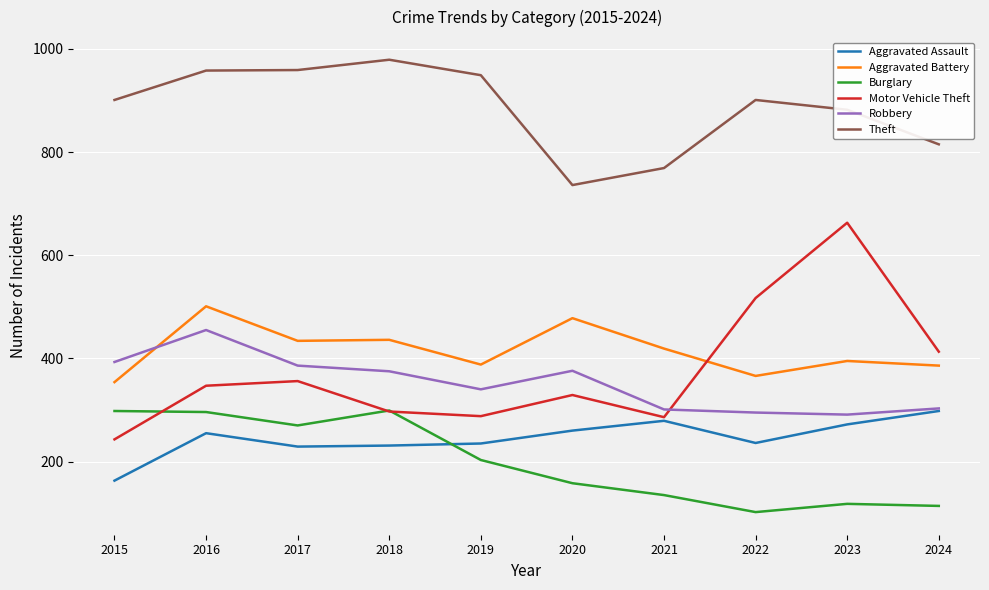

Rank the series at 2020 from lowest to highest value.

Burglary, Aggravated Assault, Motor Vehicle Theft, Robbery, Aggravated Battery, Theft